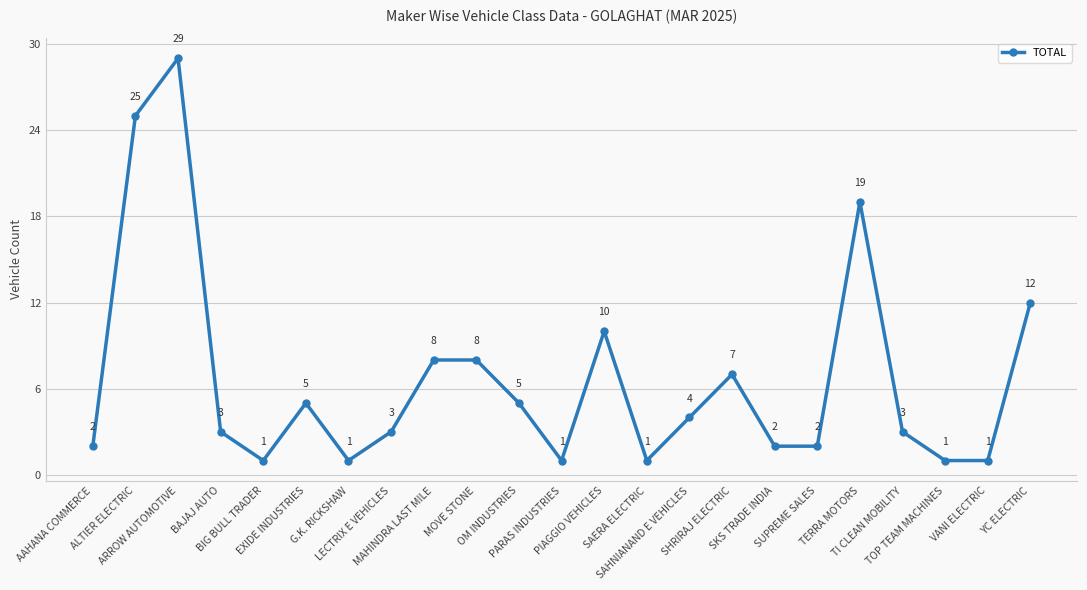

The value at TI CLEAN MOBILITY is 5. True or false?

False